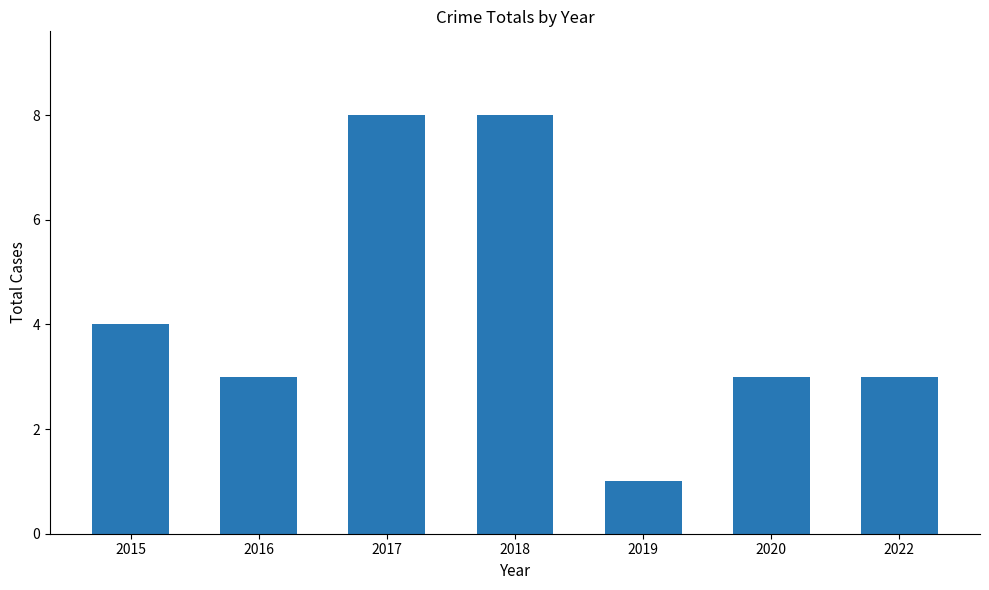

Where is the data nearest to the value 4?

2015